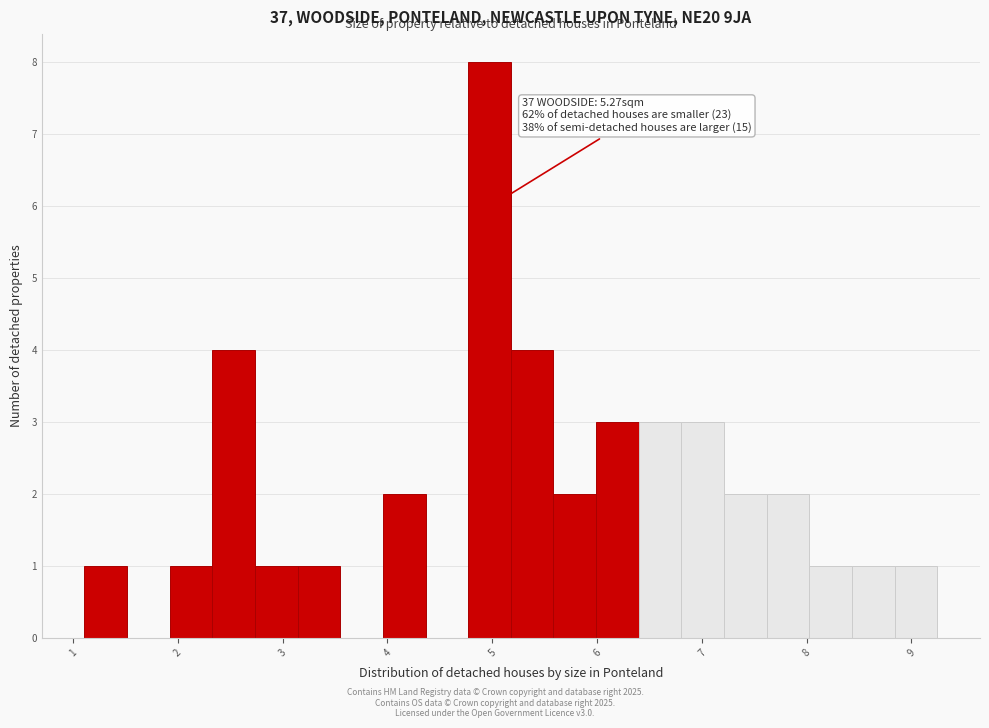

Over which range of the x-axis is the bar tallest?

4.8 to 5.2